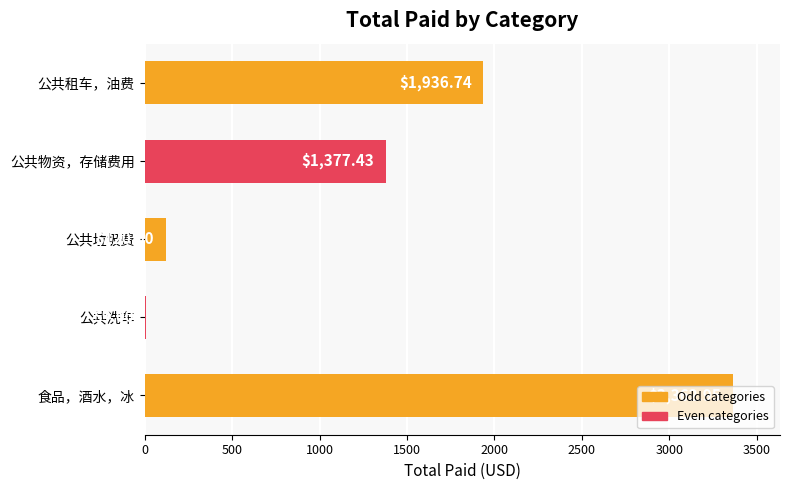

Which label corresponds to the largest value in the chart?

食品，酒水，冰